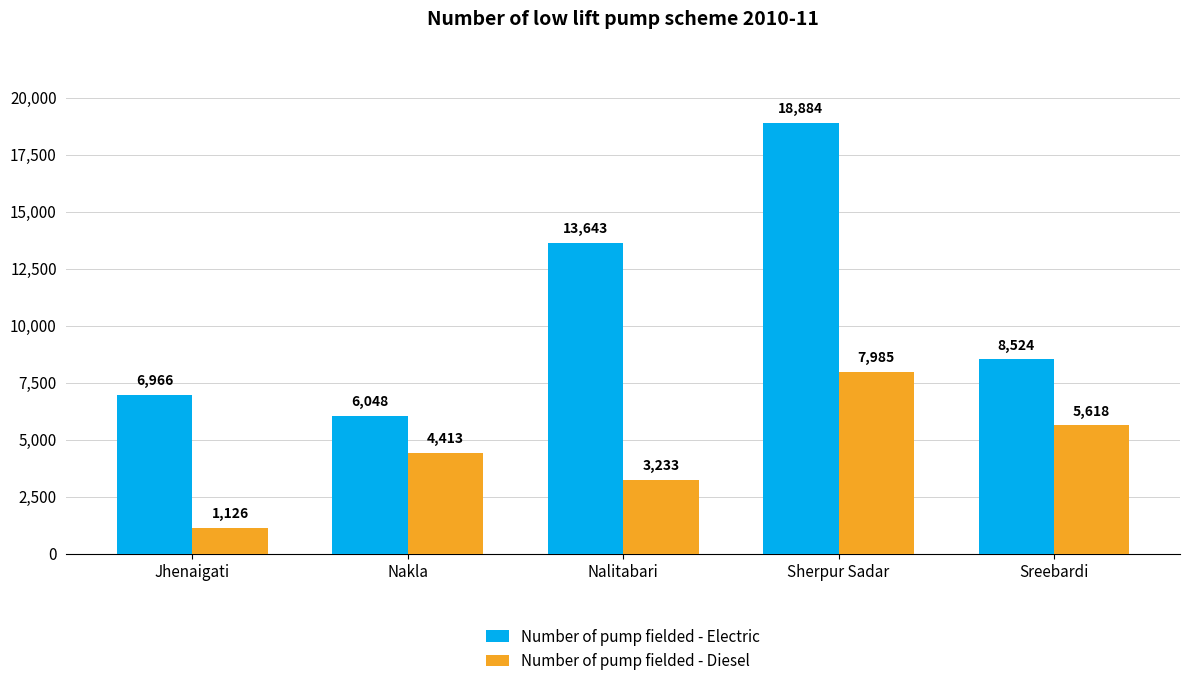

Reading left to right, extract all data points from this chart.

Number of pump fielded - Electric: Jhenaigati=6966	Nakla=6048	Nalitabari=13643	Sherpur Sadar=18884	Sreebardi=8524
Number of pump fielded - Diesel: Jhenaigati=1126	Nakla=4413	Nalitabari=3233	Sherpur Sadar=7985	Sreebardi=5618